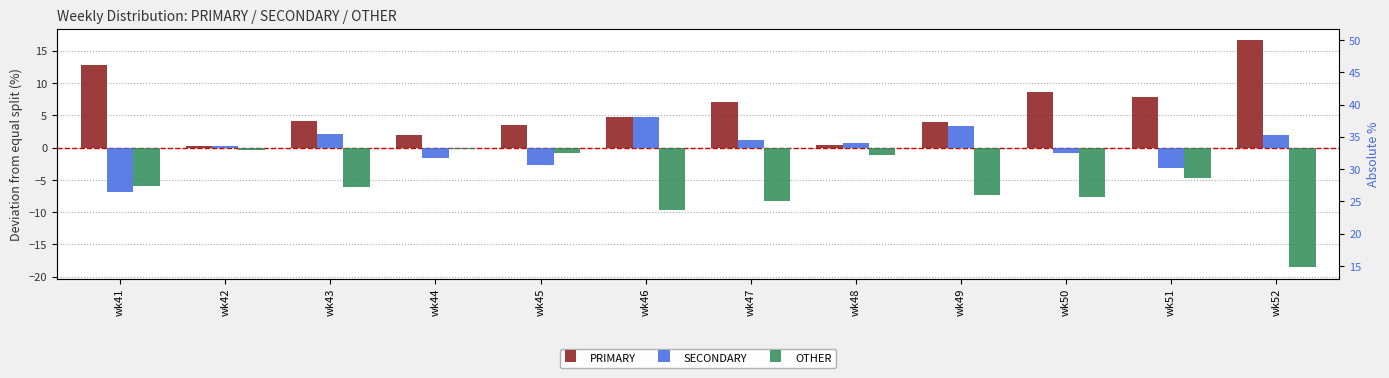

The PRIMARY series shows 0.2 at wk42. True or false?

True